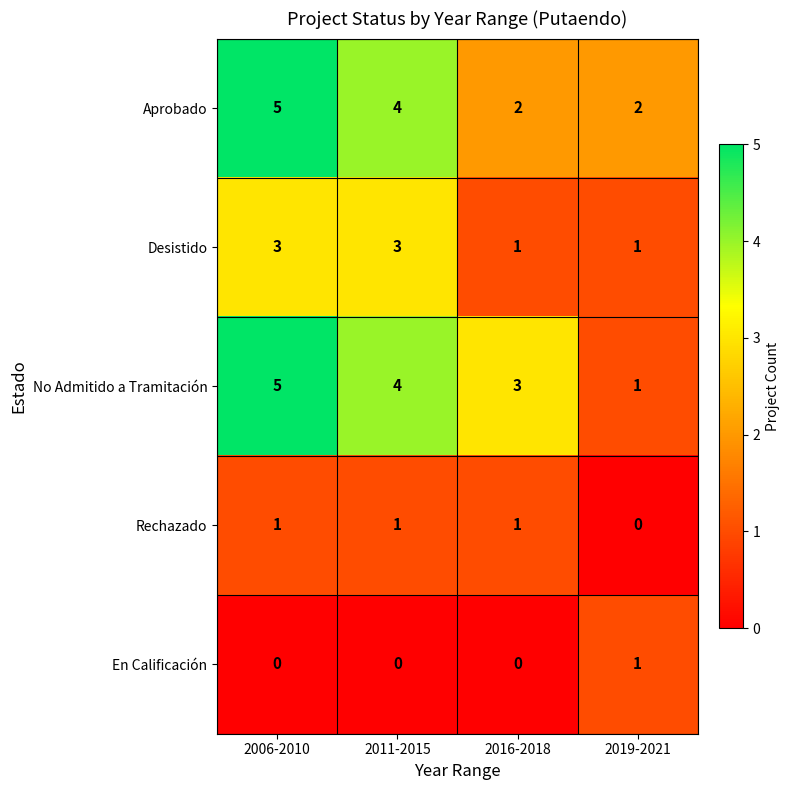

Between 2006-2010 and 2019-2021, which series saw the biggest shift?

No Admitido a Tramitación